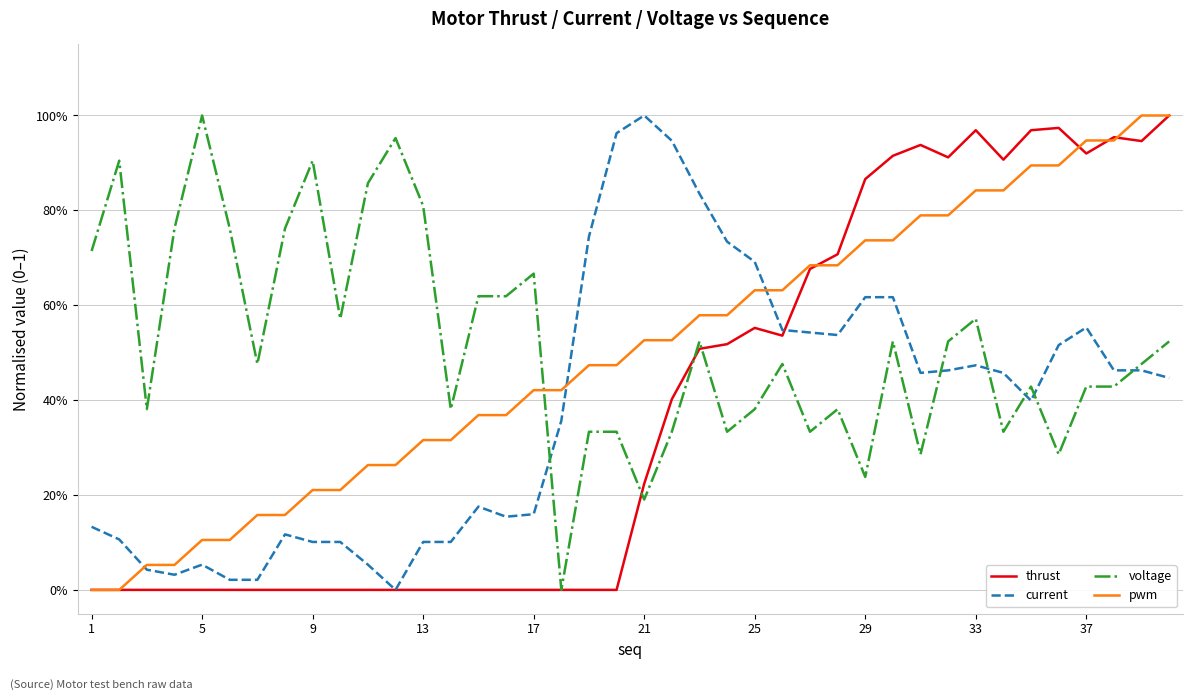

In current, how many points are higher than both neighbors (excluding endpoints)?

6